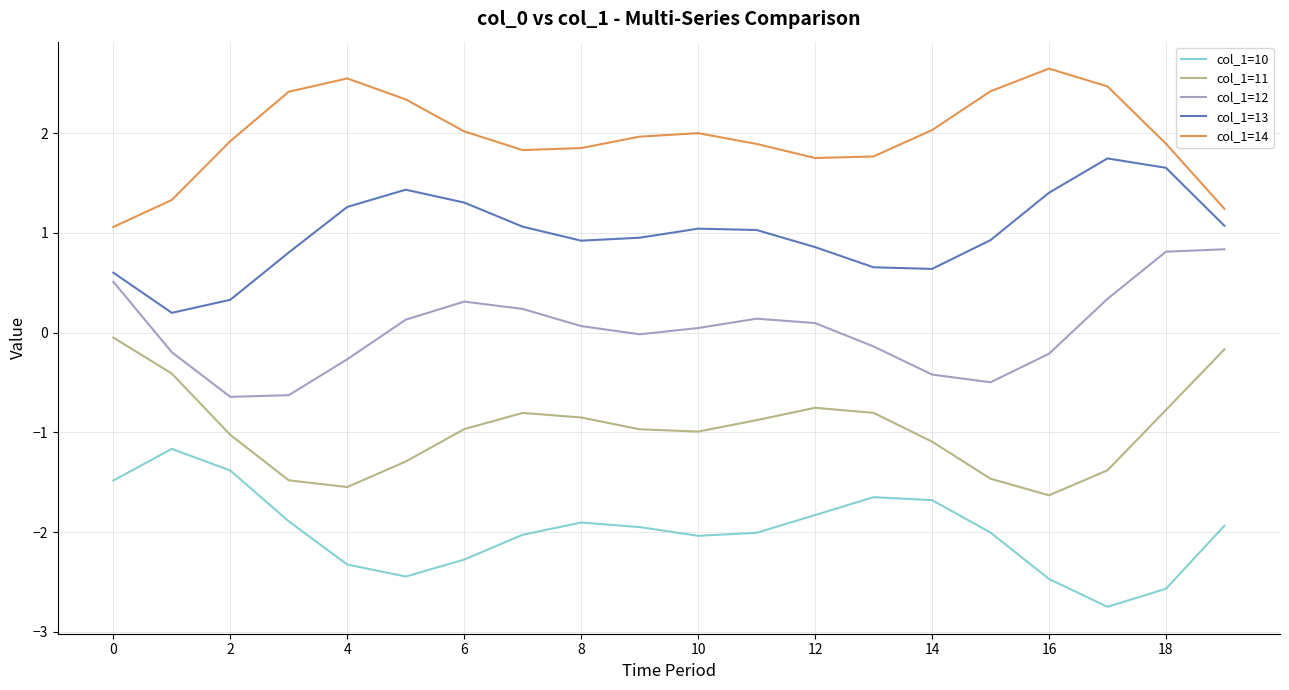

Rank the series by their average value, from highest to lowest.

col_1=14, col_1=13, col_1=12, col_1=11, col_1=10